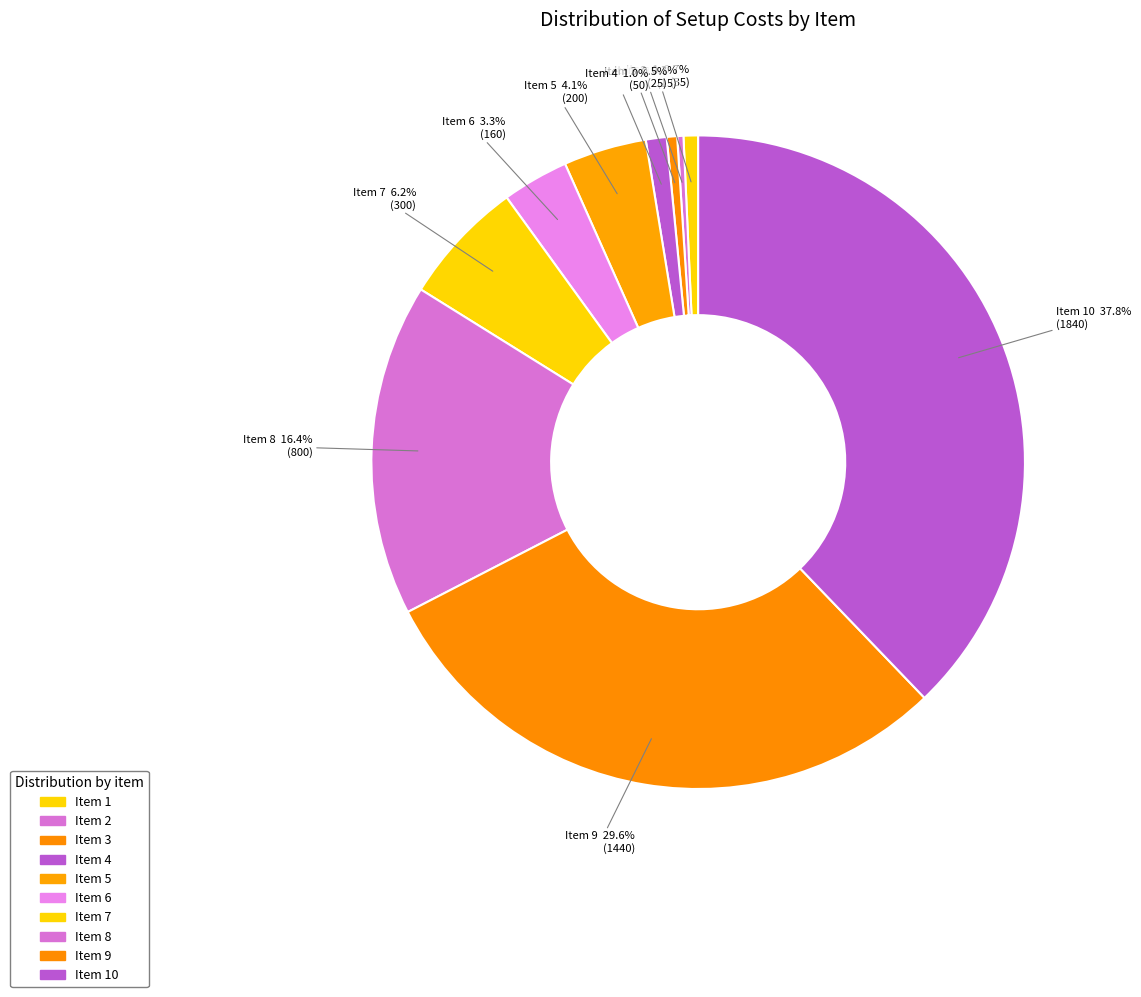

Approximately how many times larger is the value at Item 5 compared to Item 1?

5.7